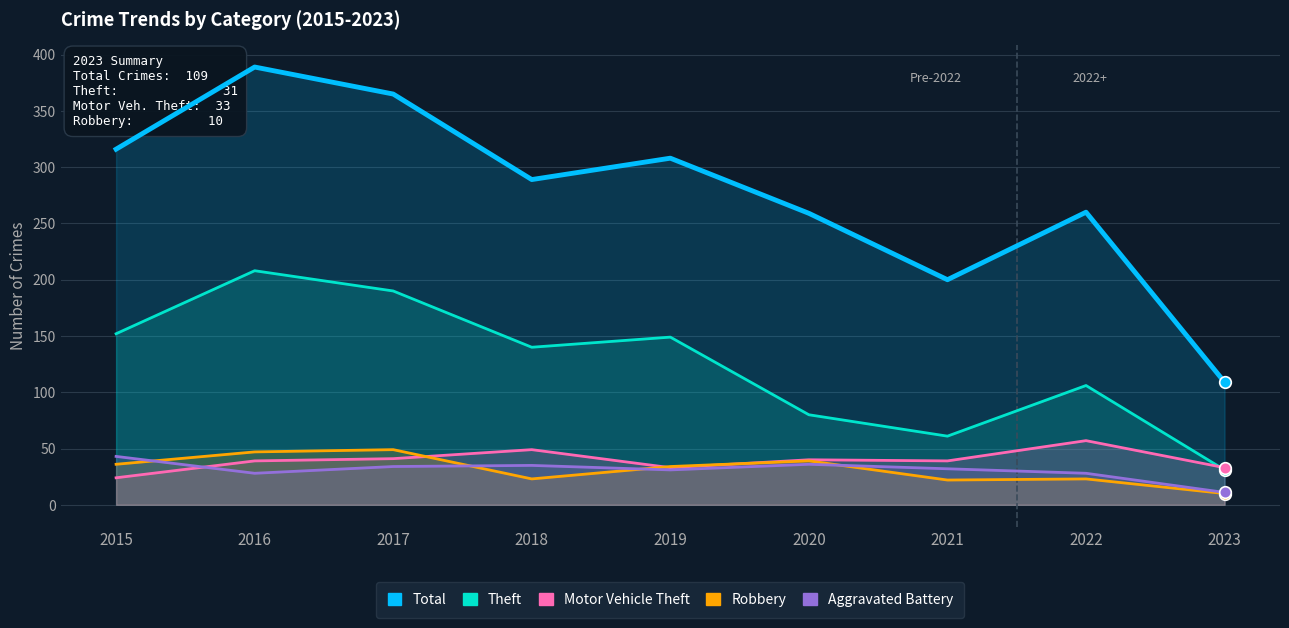

Which series reaches the minimum Y coordinate?

Robbery